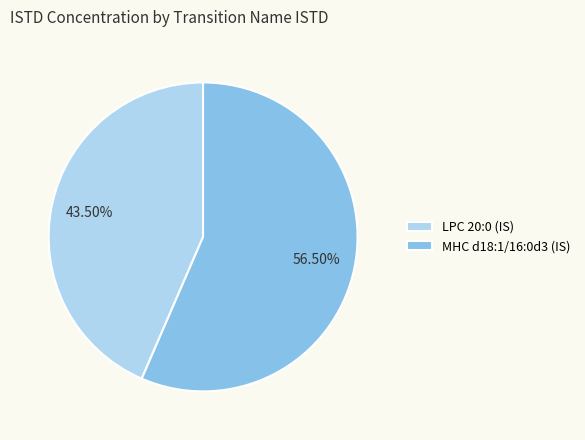

Which has a higher value, LPC 20:0 (IS) or MHC d18:1/16:0d3 (IS)?

MHC d18:1/16:0d3 (IS)